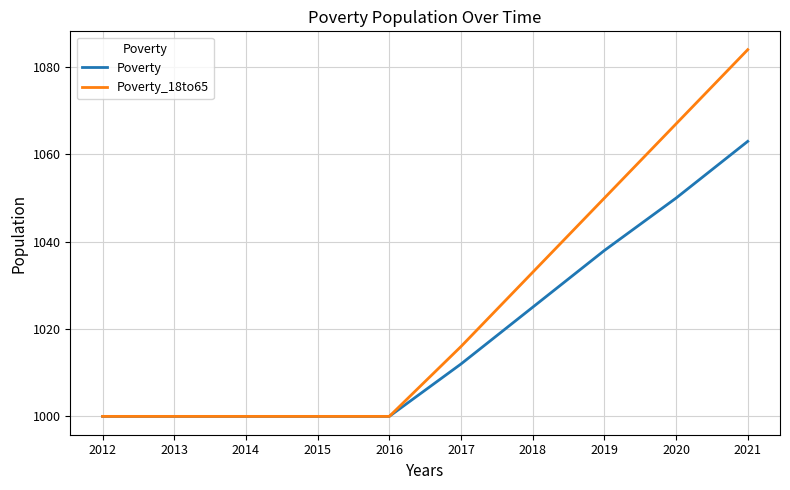

What is the smallest value displayed?

1000